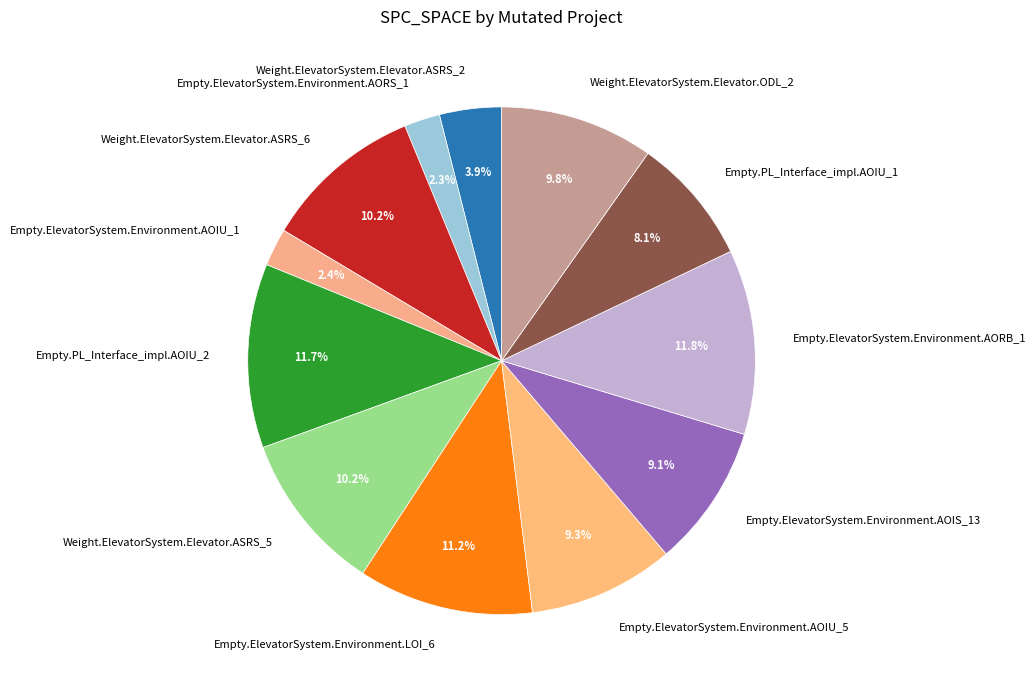

Between Empty.ElevatorSystem.Environment.LOI_6 and Empty.ElevatorSystem.Environment.AOIU_1, which is larger?

Empty.ElevatorSystem.Environment.LOI_6